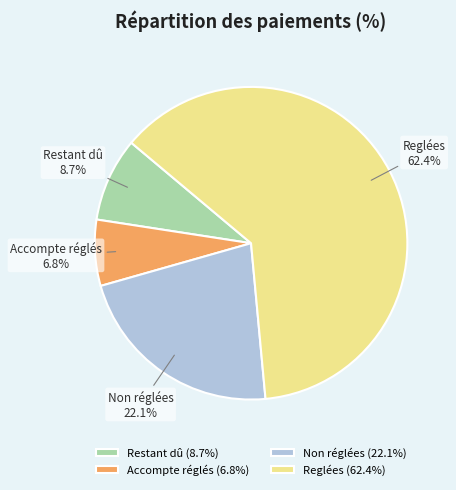

To the nearest percent, what portion does Reglées represent?

62%